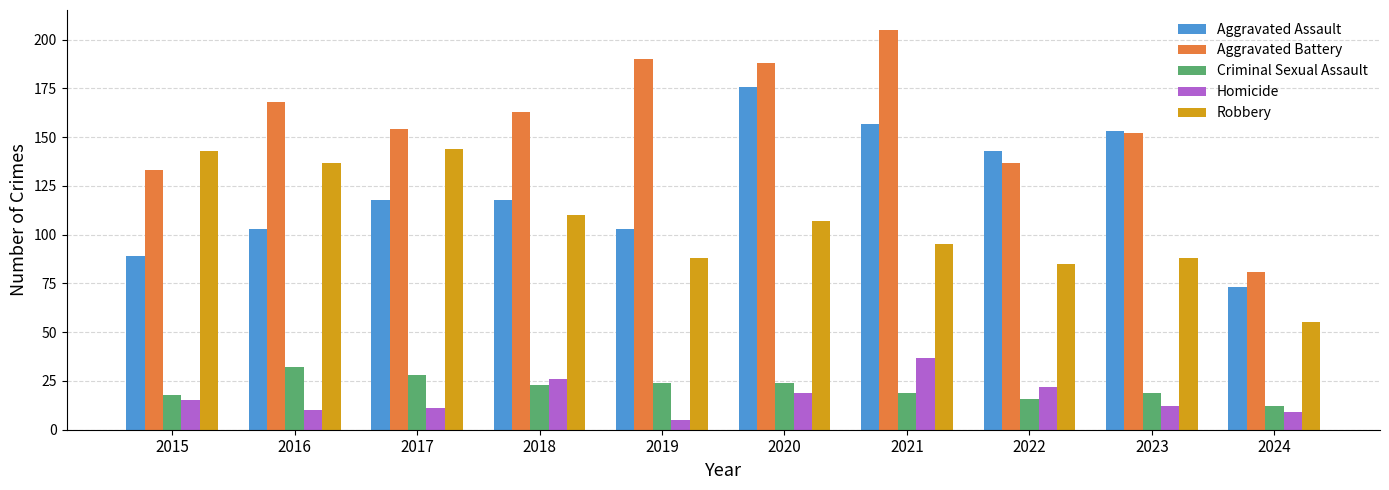

What are all the series names shown in the legend?

Aggravated Assault, Aggravated Battery, Criminal Sexual Assault, Homicide, Robbery